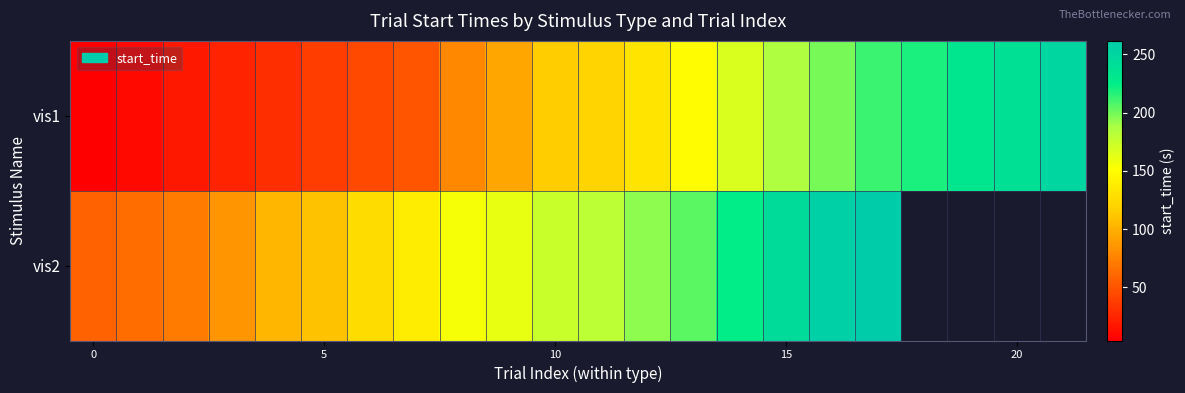

At how many categories does at least one series exceed 228?

6